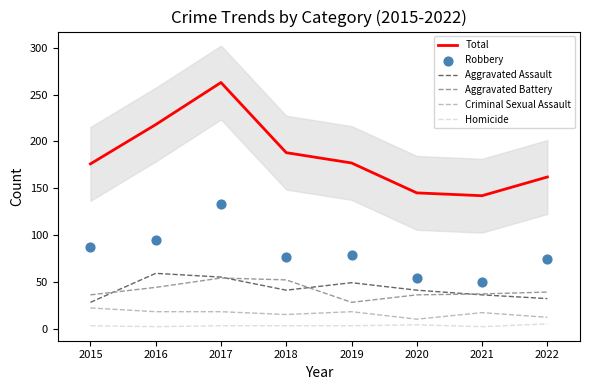

Which series has the largest Y range (max minus min)?

Total